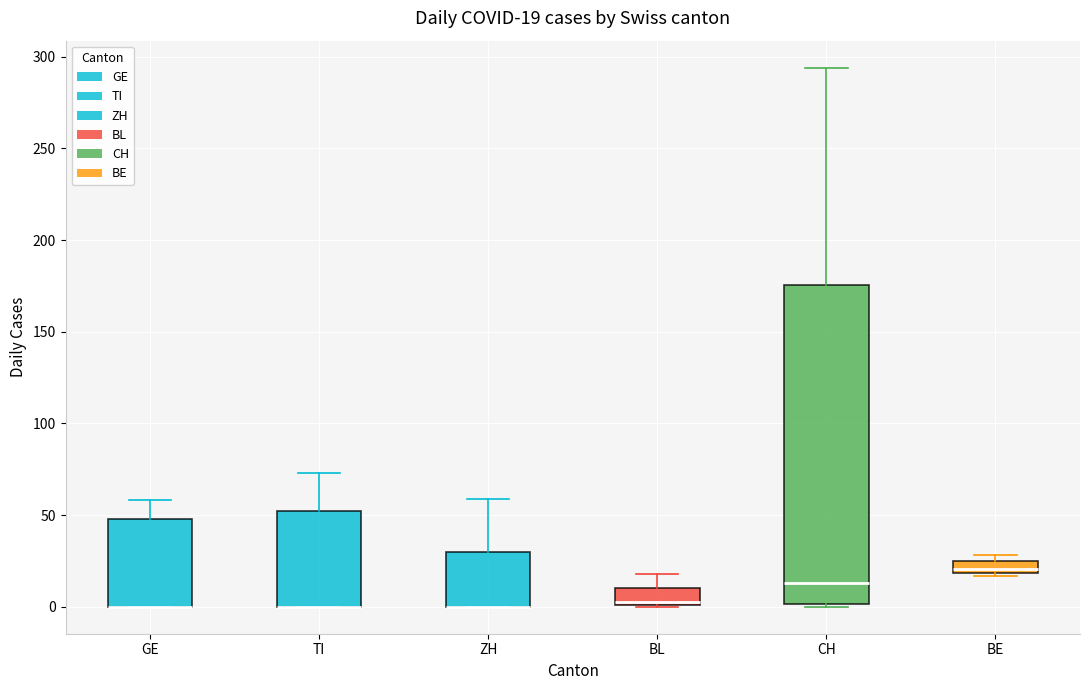

Comparing the boxes themselves (not the whiskers), which one is the tallest?

CH